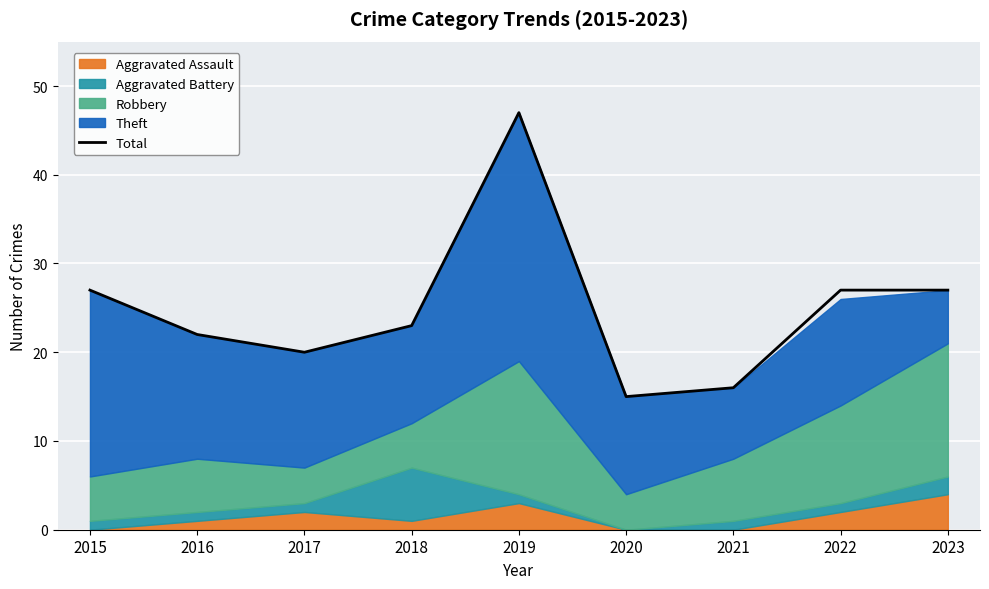

At which label does the data first exceed 23?

2015